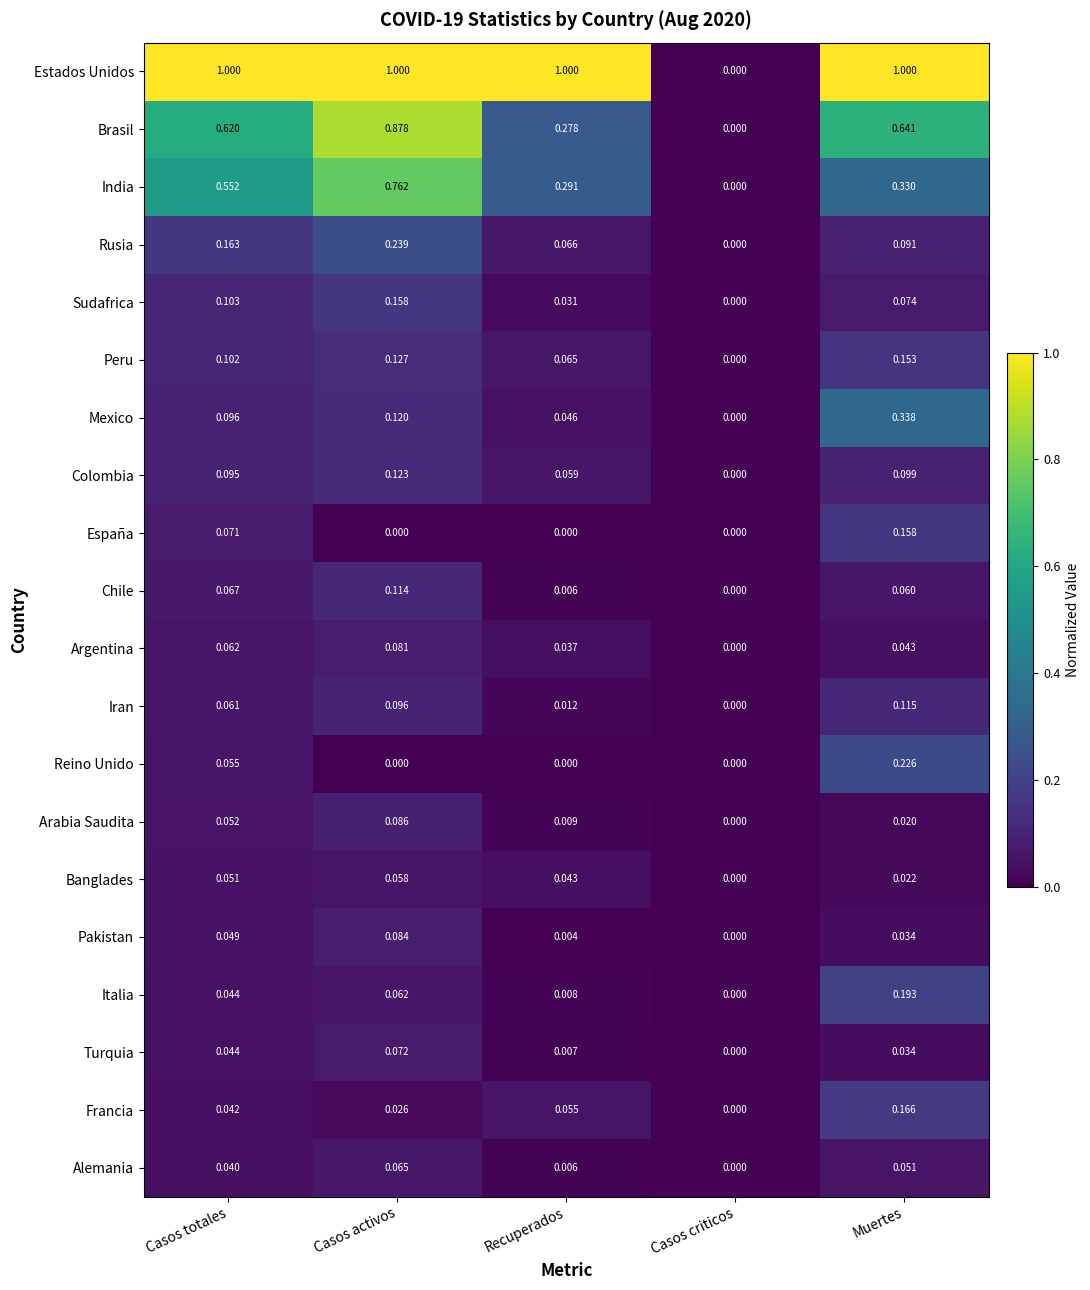

Which series has the largest range (max minus min)?

Estados Unidos